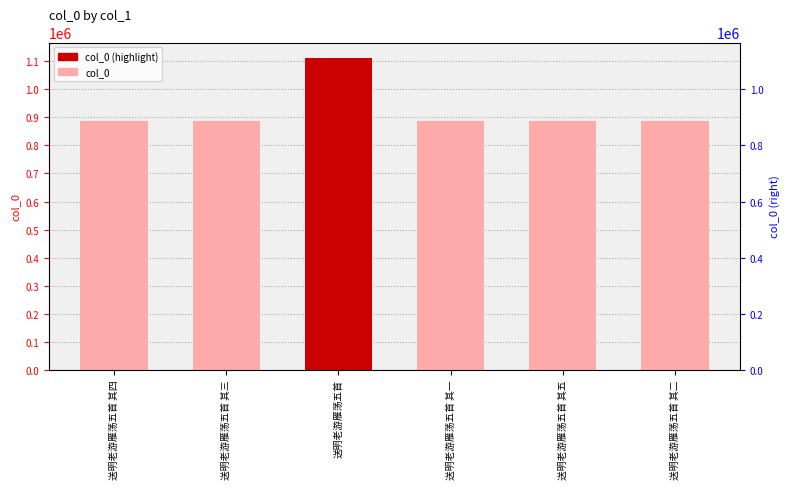

What is the difference between the second highest and second lowest values?

3